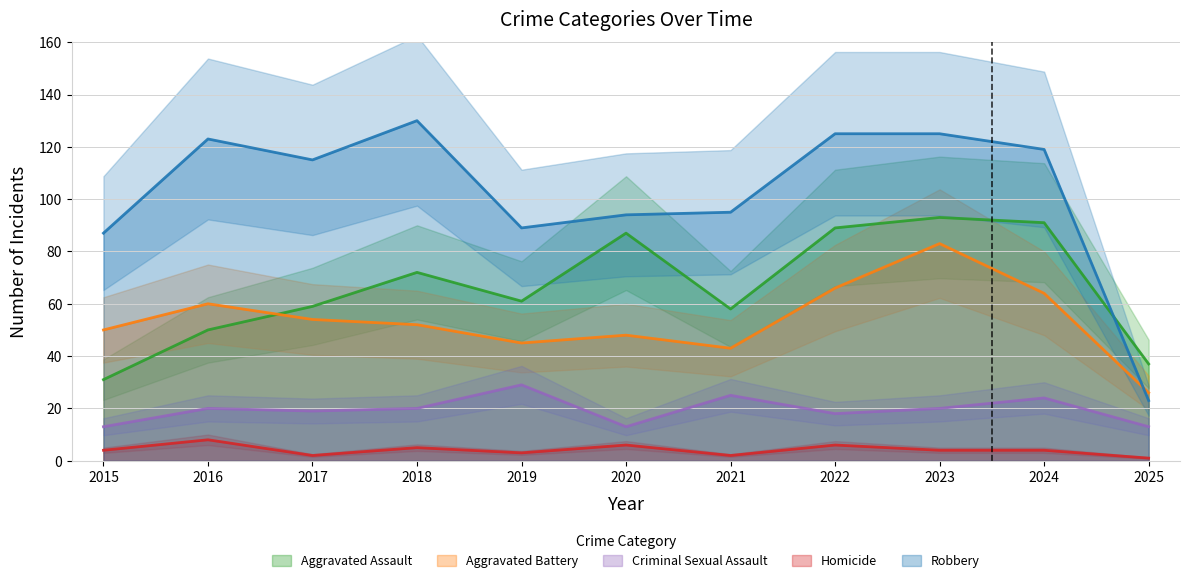

How many values in the Aggravated Assault series exceed 61?

5